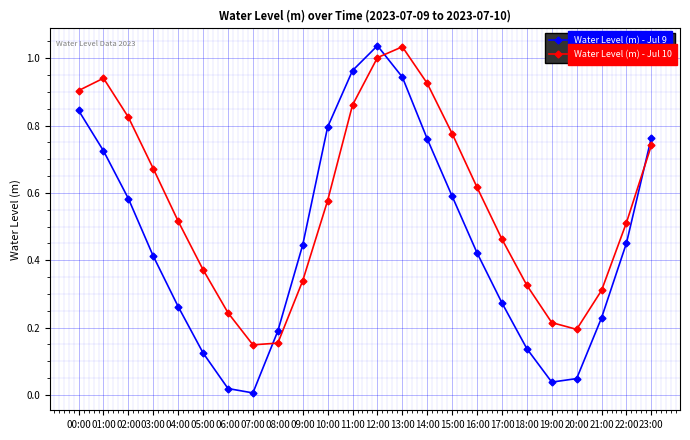

What is the sum of all Water Level (m) - Jul 10 values?

13.7